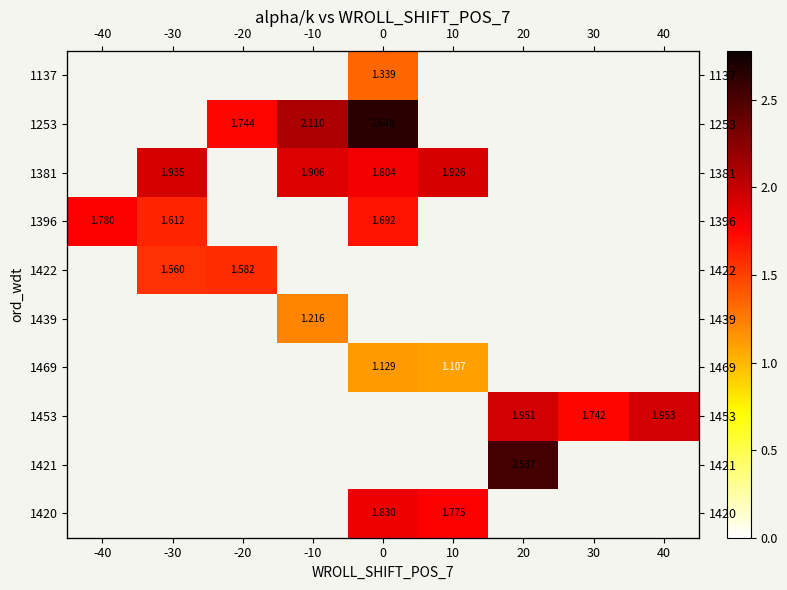

At which category does the chart reach its minimum across all series?

10